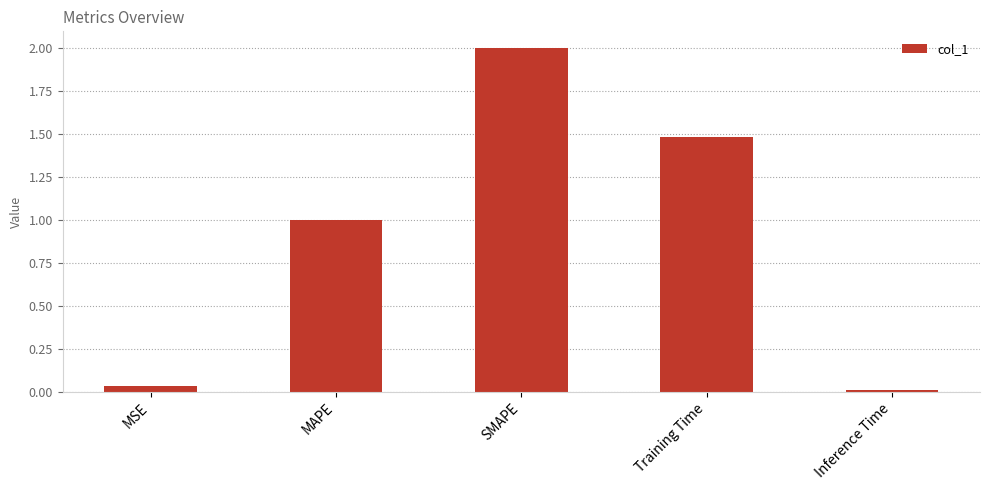

Which has a higher value, MSE or Inference Time?

MSE